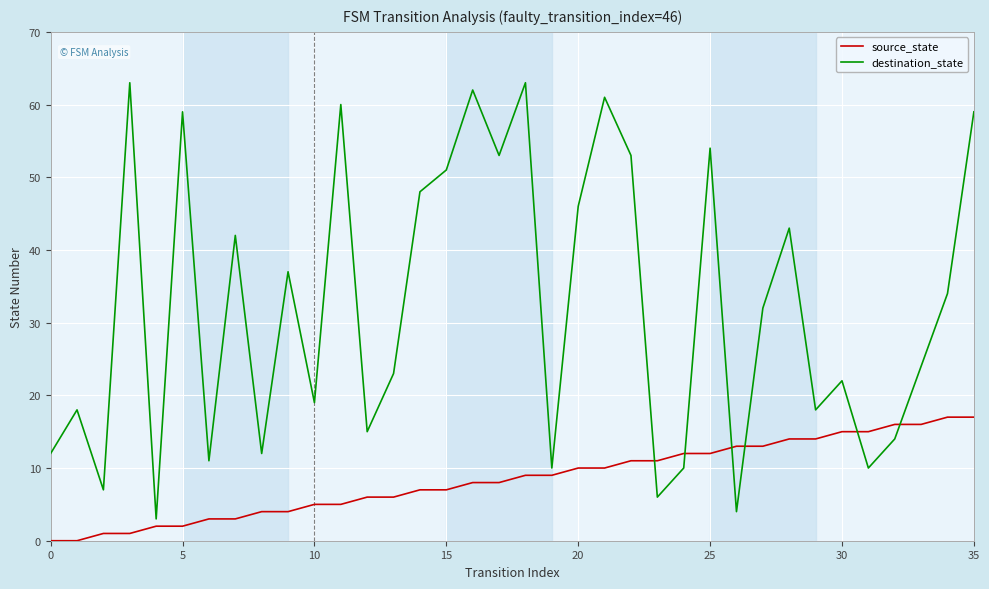

After their last crossing, which series has the higher values: source_state or destination_state?

destination_state